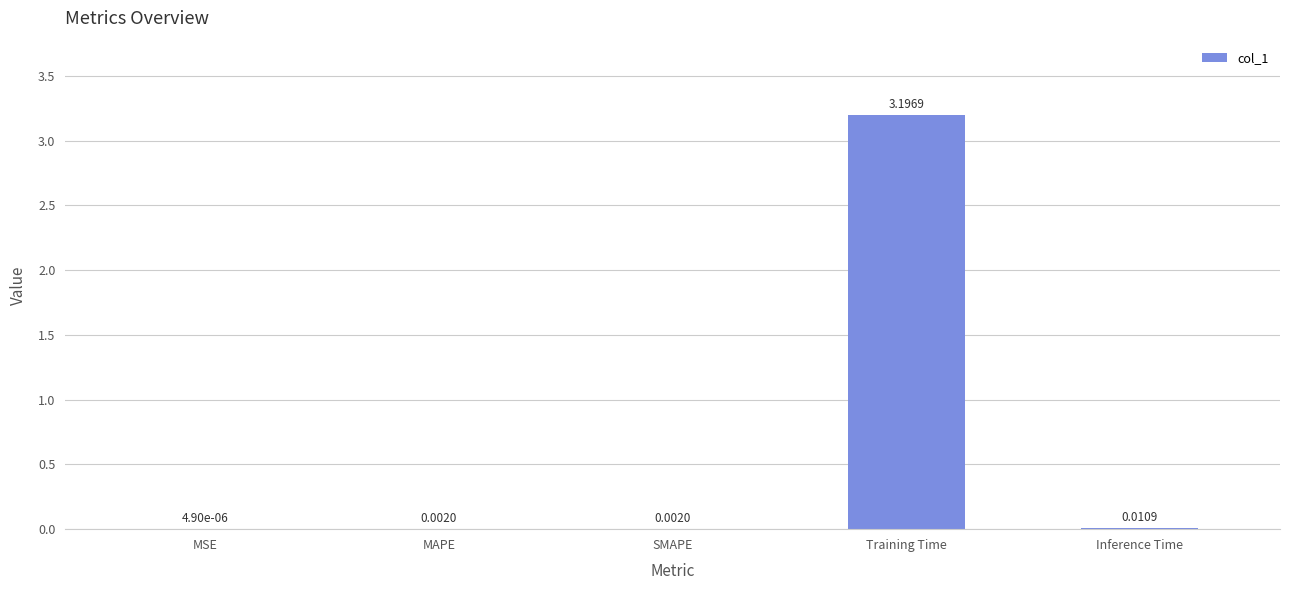

Does the chart contain stacked bars?

No